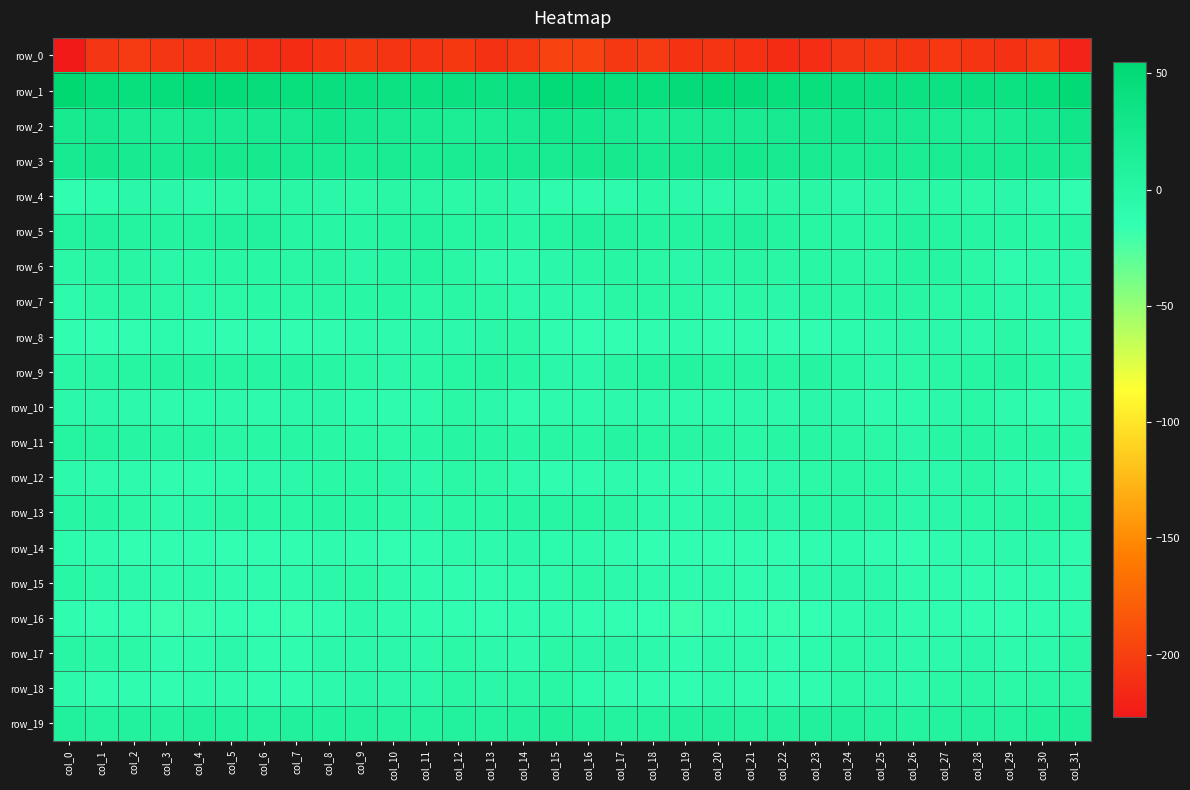

List the labels in order of row_5 value, largest first.

col_21, col_6, col_16, col_5, col_1, col_17, col_0, col_20, col_26, col_11, col_22, col_2, col_4, col_18, col_19, col_3, col_10, col_27, col_15, col_13, col_12, col_7, col_28, col_23, col_25, col_8, col_29, col_24, col_9, col_31, col_14, col_30